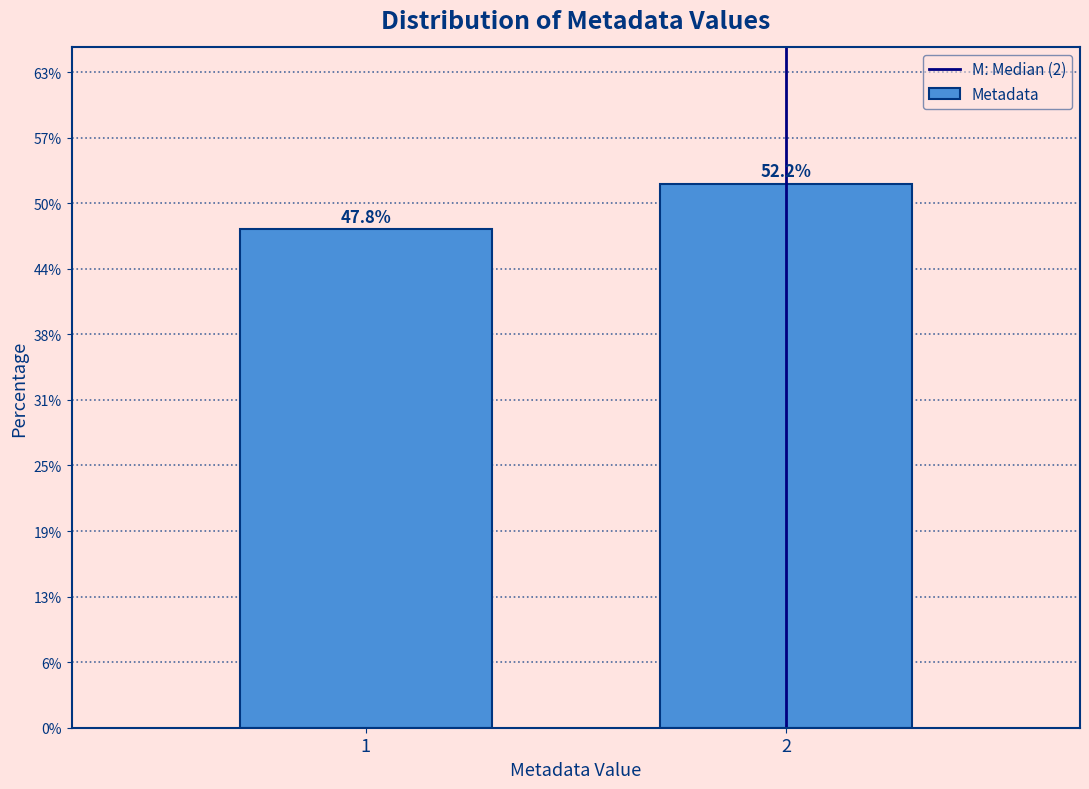

Does the chart contain any negative values?

No